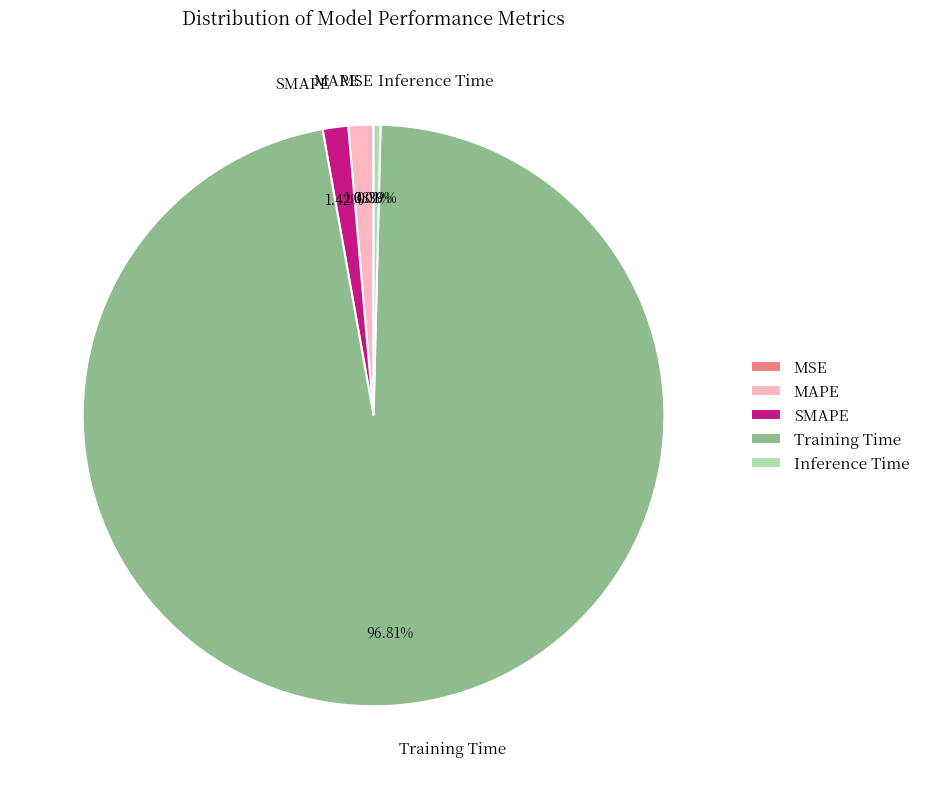

Which slice represents more than half of the pie?

Training Time